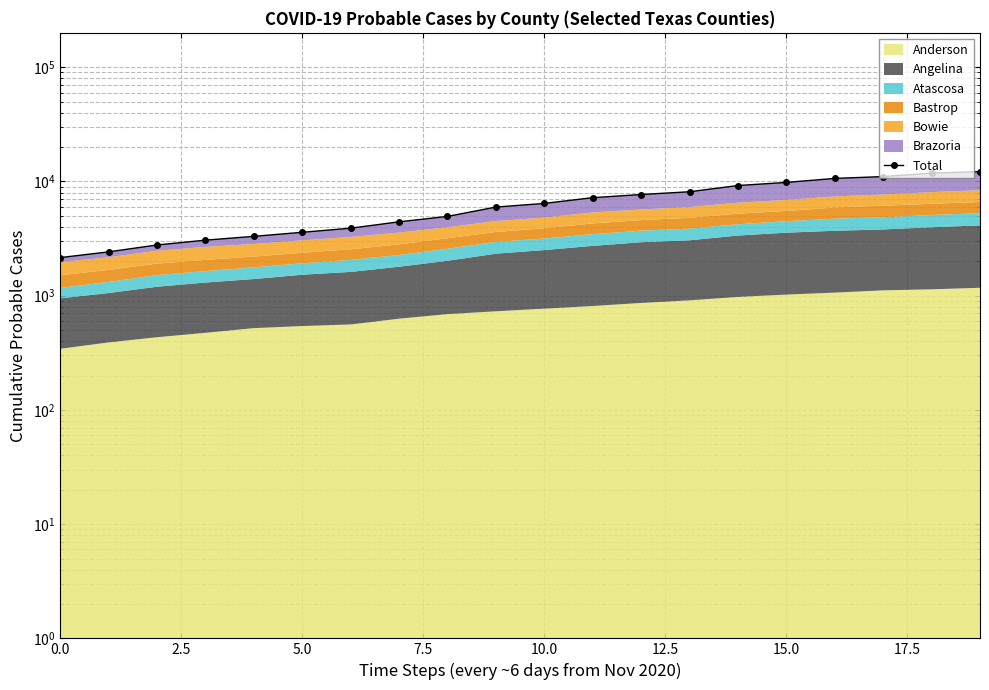

How many values are below 6422?

10